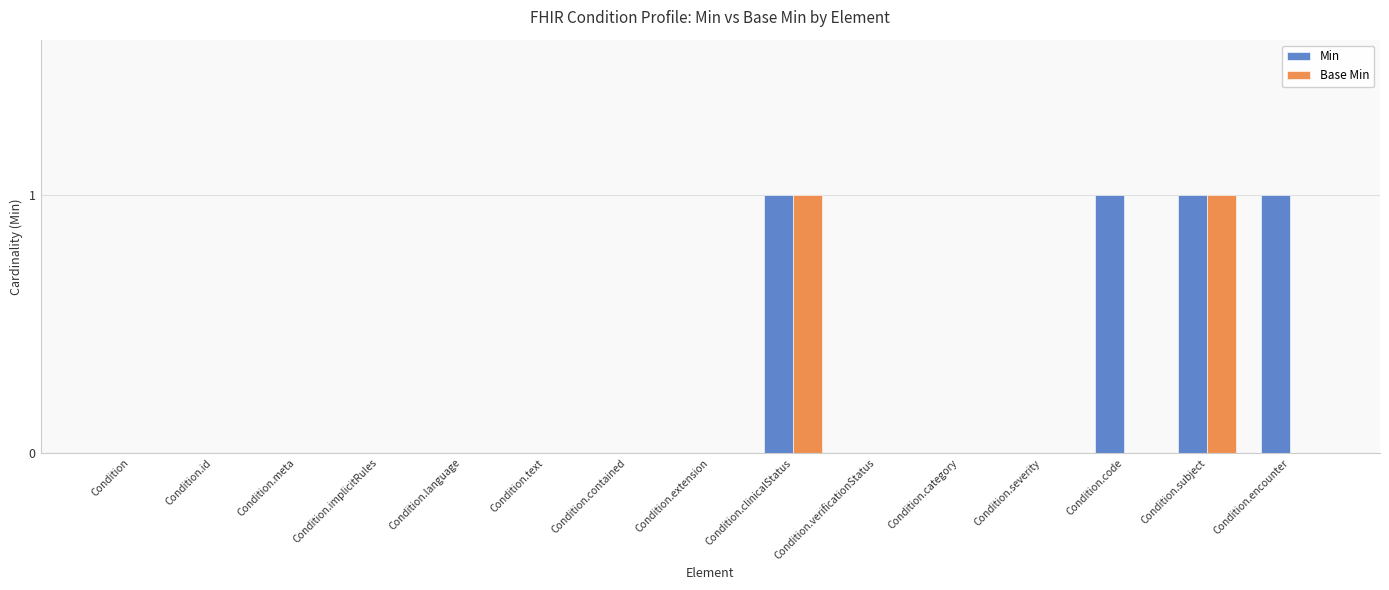

What are all the series names shown in the legend?

Min, Base Min